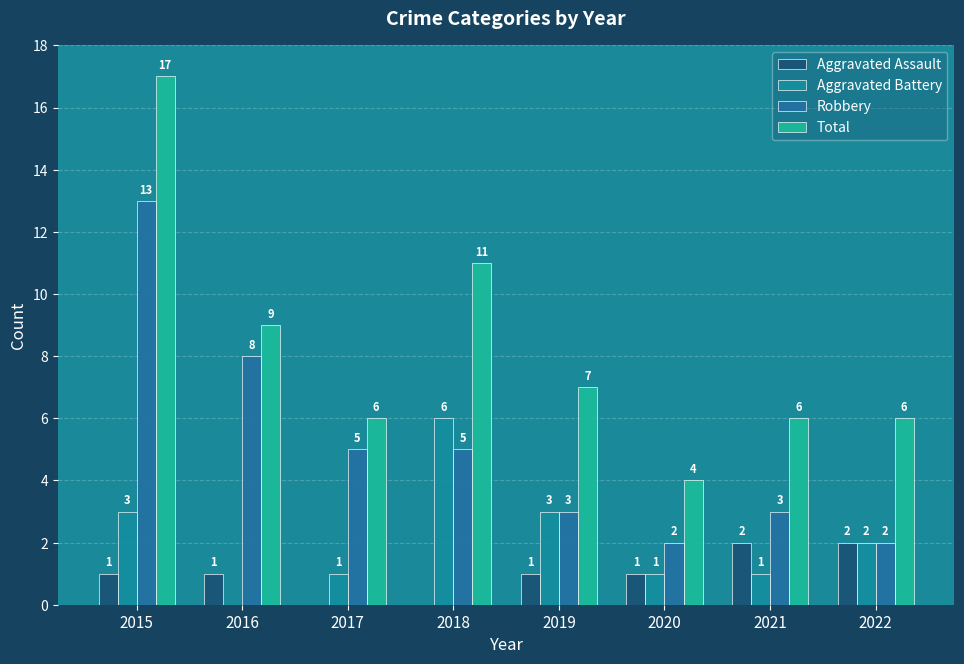

What are all the series names shown in the legend?

Aggravated Assault, Aggravated Battery, Robbery, Total